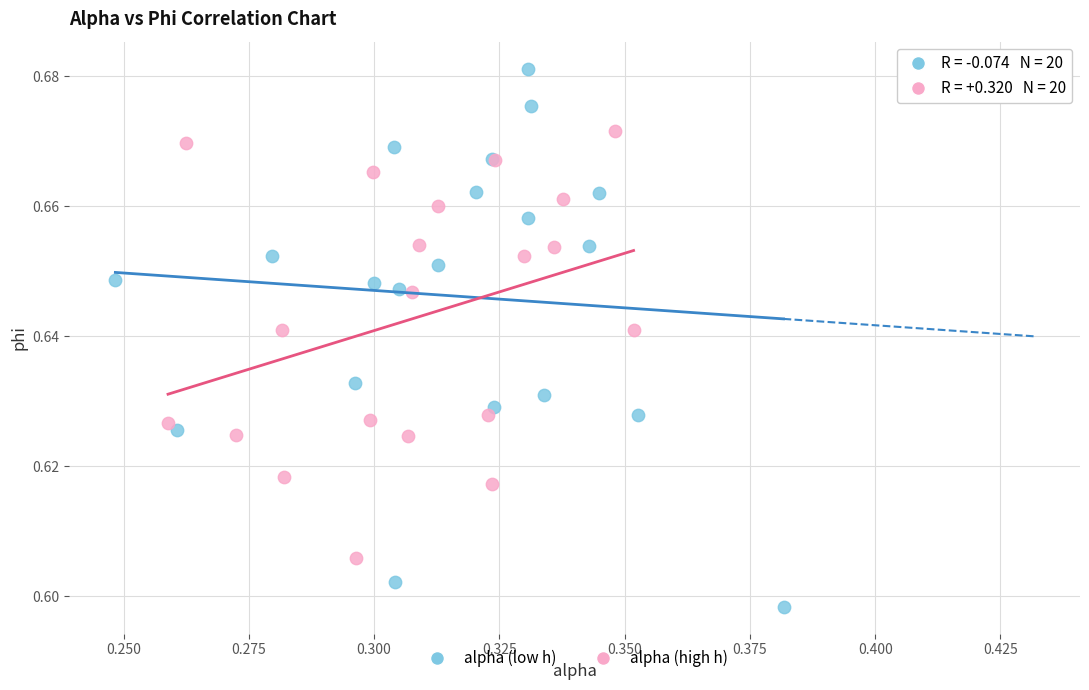

Which series reaches the minimum Y coordinate?

alpha (low h)